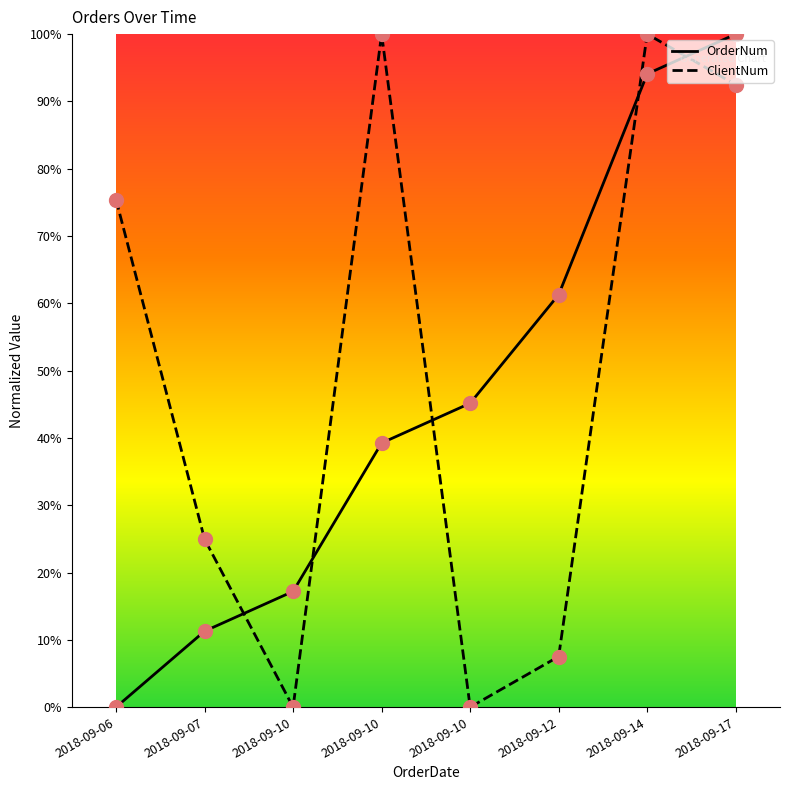

The value of OrderNum at 2018-09-10 is 0.7. True or false?

False